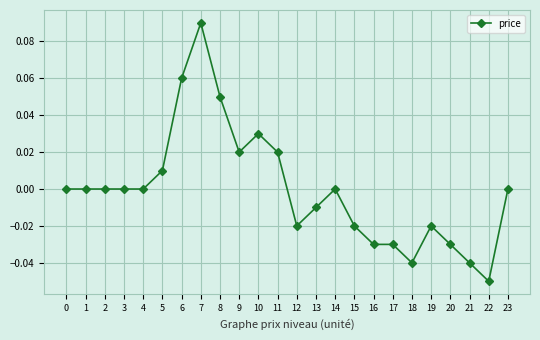

The value at 10 is 0.0. True or false?

True